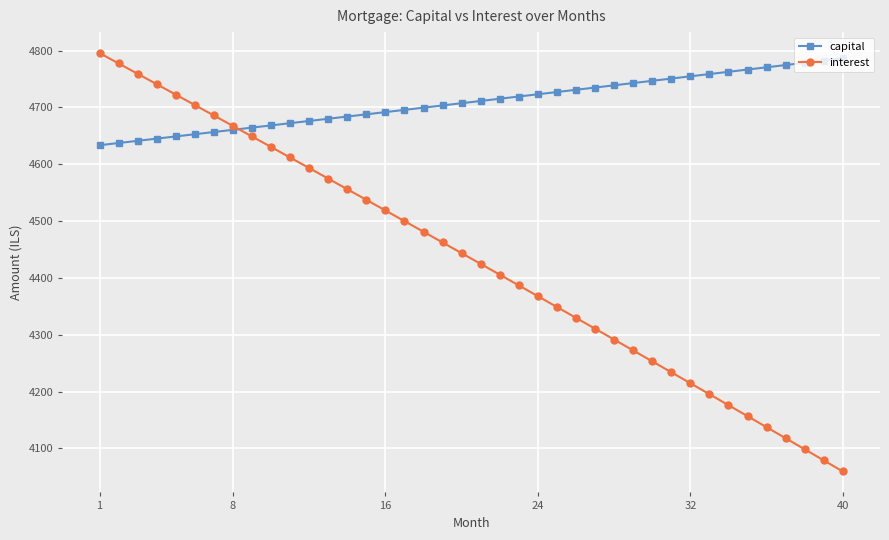

What is the maximum value for capital?

4786.5